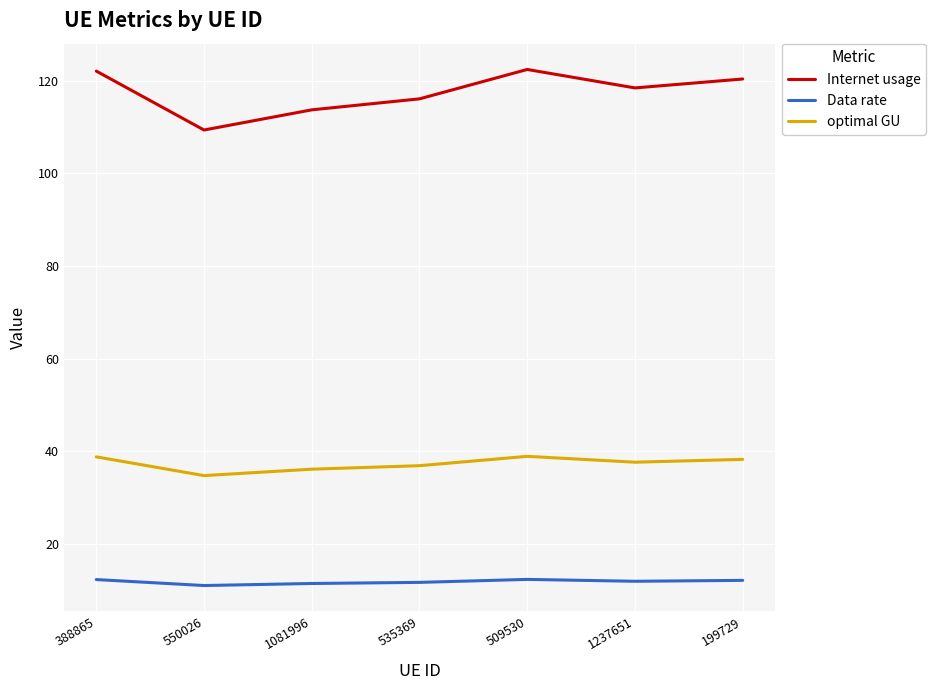

At how many categories does at least one series exceed 33?

7